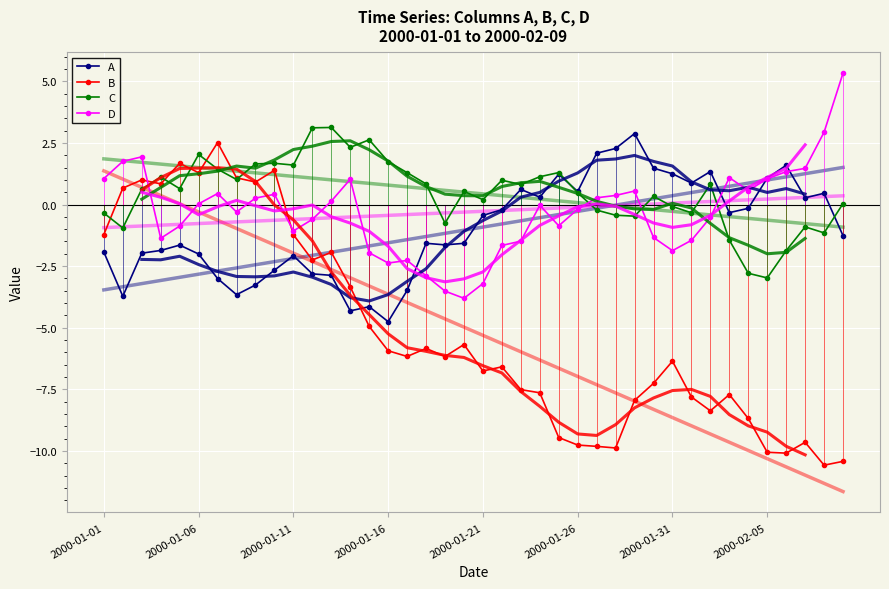

Where does the B series first go above -6?

2000-01-01